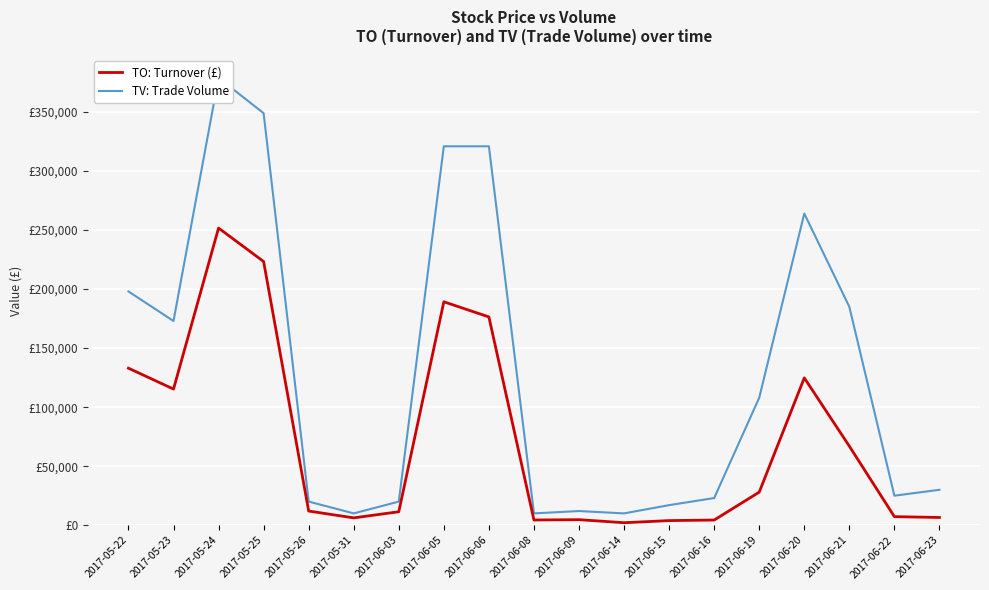

At which label does TO: Turnover (£) reach its minimum?

2017-06-14